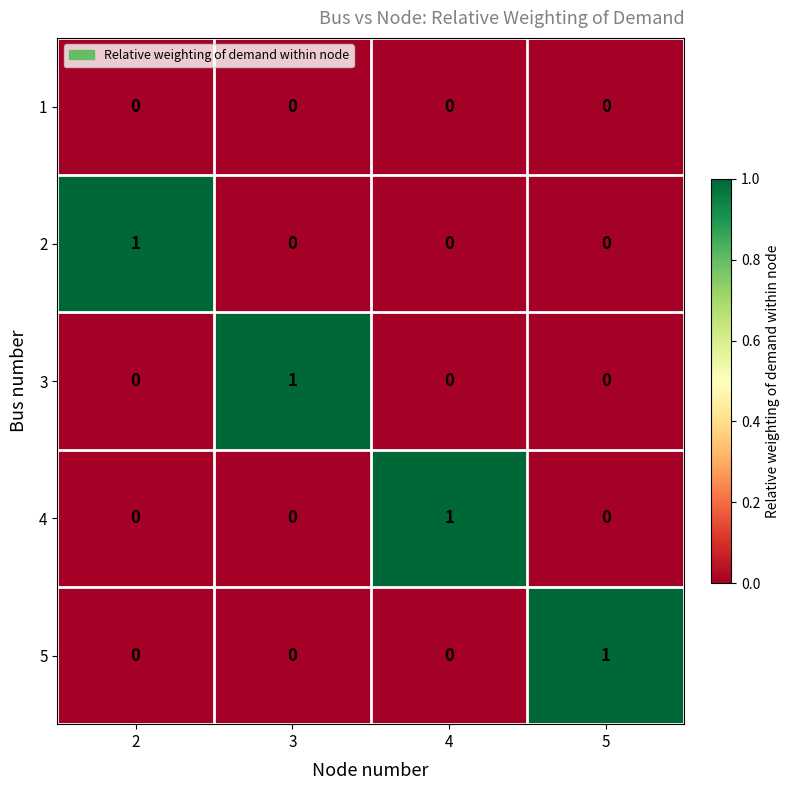

The value of 5 at 5 is 1. True or false?

True